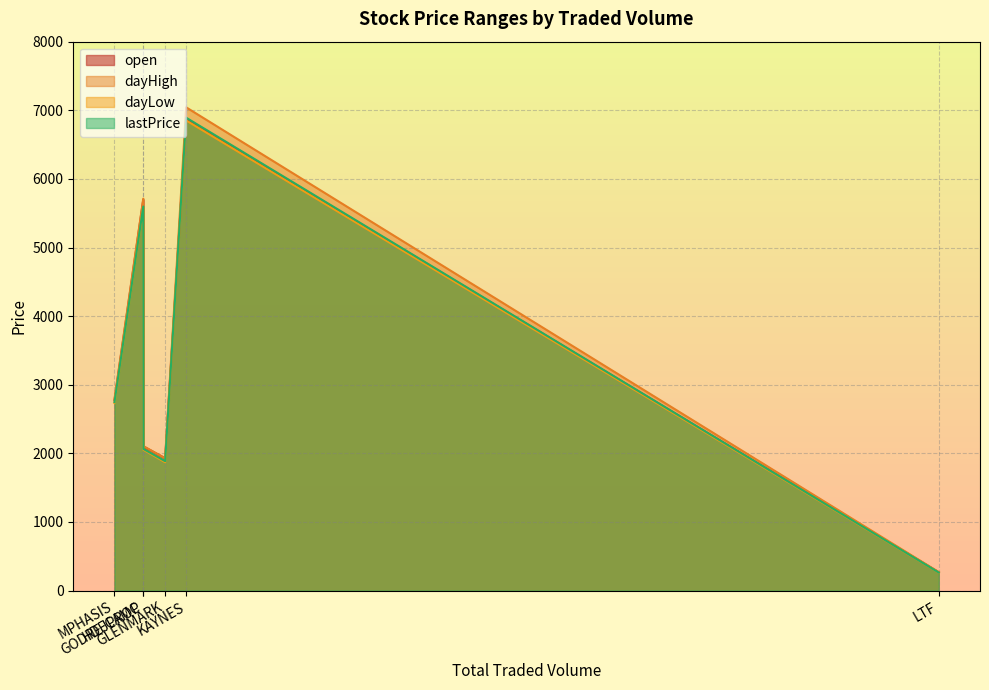

Rank the series by their average value, from highest to lowest.

dayHigh, open, lastPrice, dayLow